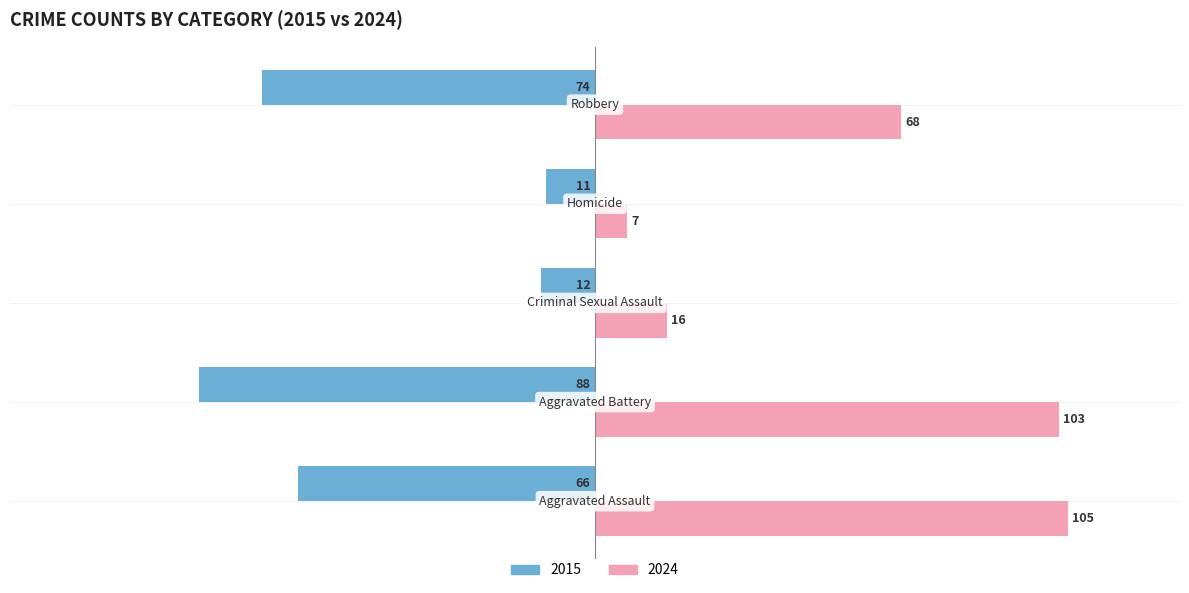

What is the greatest value displayed?

105